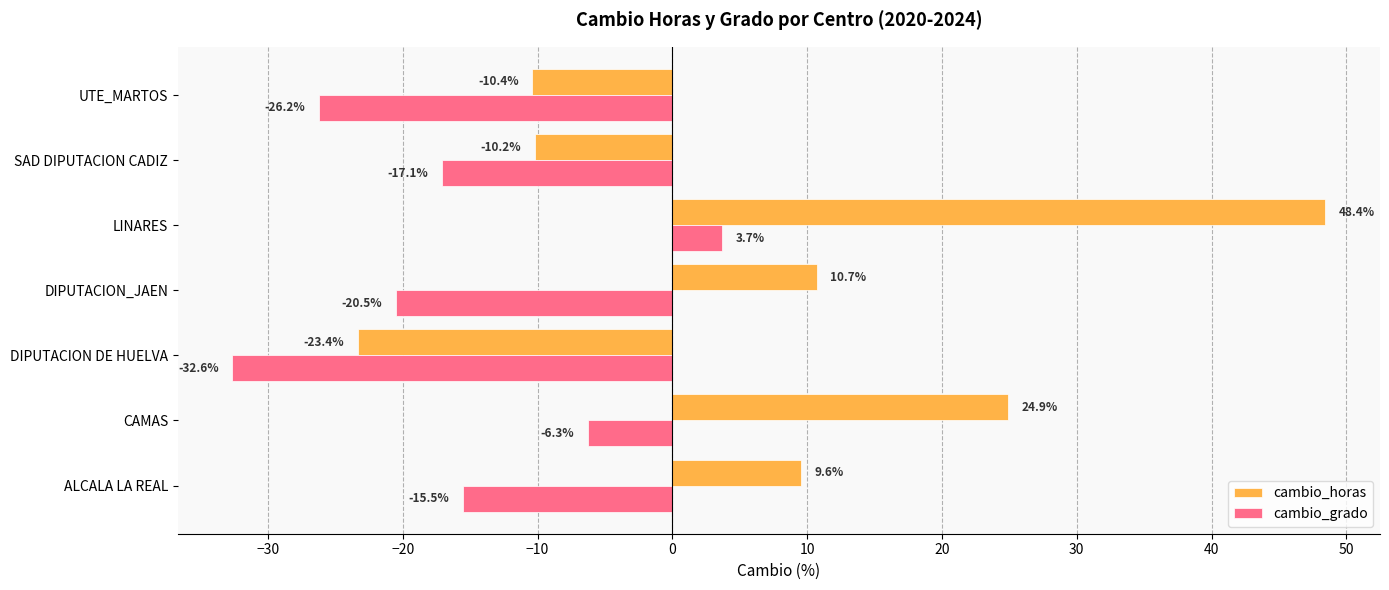

List the labels in order of cambio_grado value, smallest first.

DIPUTACION DE HUELVA, UTE_MARTOS, DIPUTACION_JAEN, SAD DIPUTACION CADIZ, ALCALA LA REAL, CAMAS, LINARES